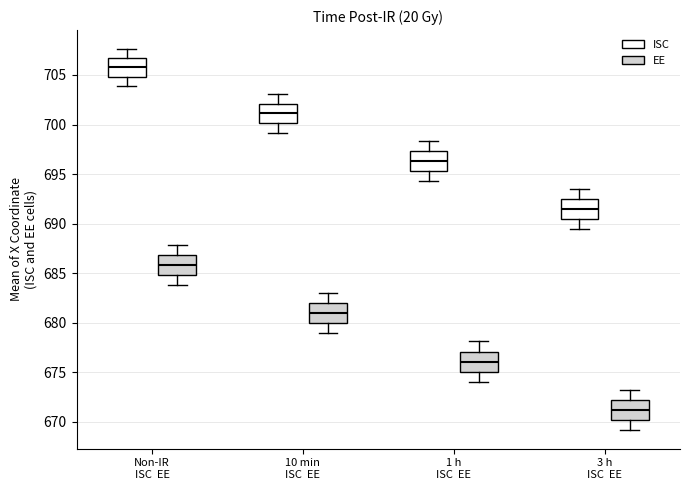

Where does the upper whisker of the box for Non-IR ISC EE (EE) end on the y-axis? The values are not printed on the chart, so give them approximately, as read against the axis.

688.0